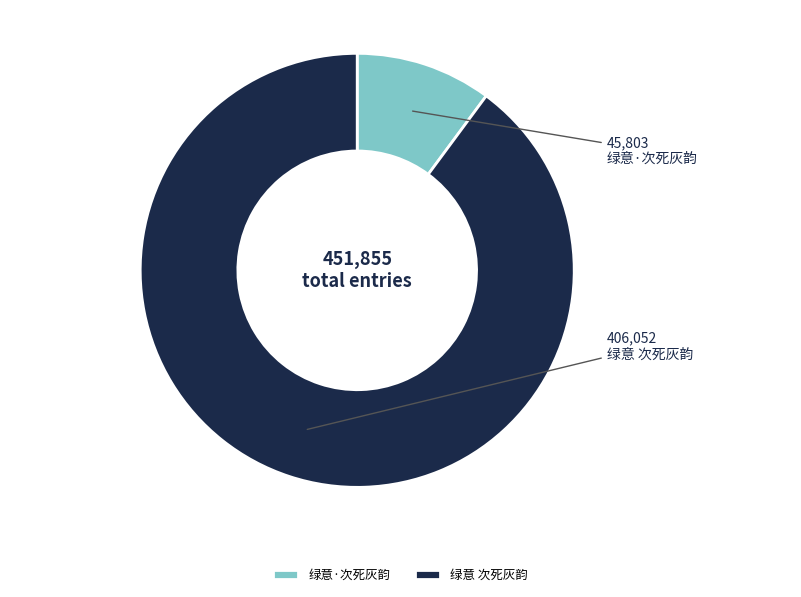

Which category has the biggest portion of the pie?

绿意 次死灰韵